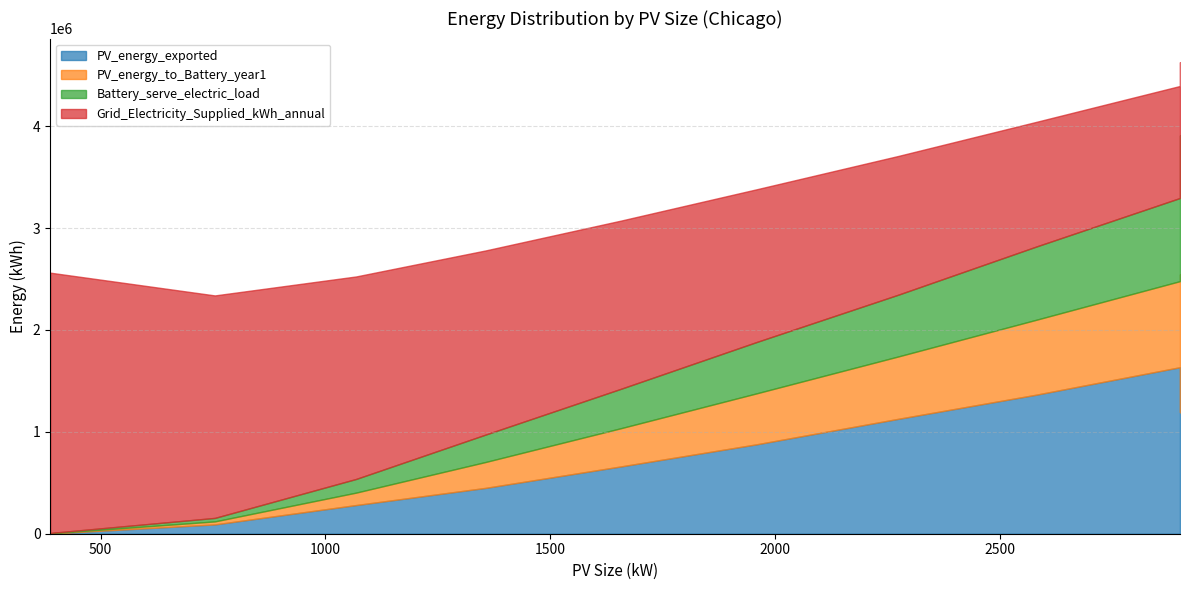

Reading right to left, list all the values displayed in this chart.

PV_energy_exported: 2900=1192888.0	2900=1634460.0	2581=1365079.0	2274=1128002.0	1960=878667.0	1658=661268.0	1356=449974.0	1068=281393.0	754=91344.0	388=1714.0
PV_energy_to_Battery_year1: 2900=1352663.0	2900=844780.5	2581=735533.9	2274=612353.7	1960=500709.8	1658=375650.0	1356=254114.5	1068=122003.8	754=29741.3	388=2077.9
Battery_serve_electric_load: 2900=1363813.0	2900=816071.4	2581=718942.4	2274=606327.9	1960=504261.0	1658=387143.0	1356=269050.9	1068=134090.4	754=34150.1	388=3687.4
Grid_Electricity_Supplied_kWh_annual: 2900=718877.0	2900=1099304.0	2581=1223222.0	2274=1361342.0	1960=1498325.0	1658=1650070.0	1356=1807133.0	1068=1987469.0	754=2183538.0	388=2554665.0